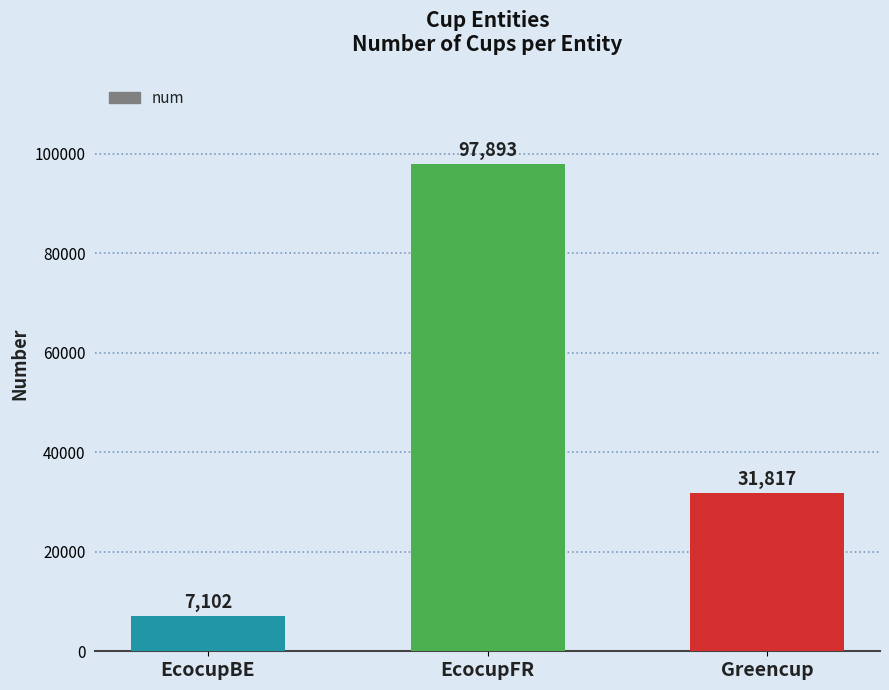

At which category does the chart reach its minimum across all series?

EcocupBE